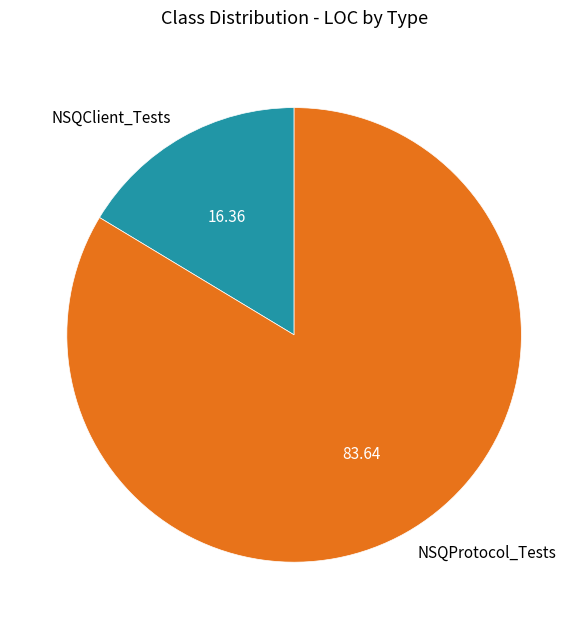

Between NSQProtocol_Tests and NSQClient_Tests, which is larger?

NSQProtocol_Tests